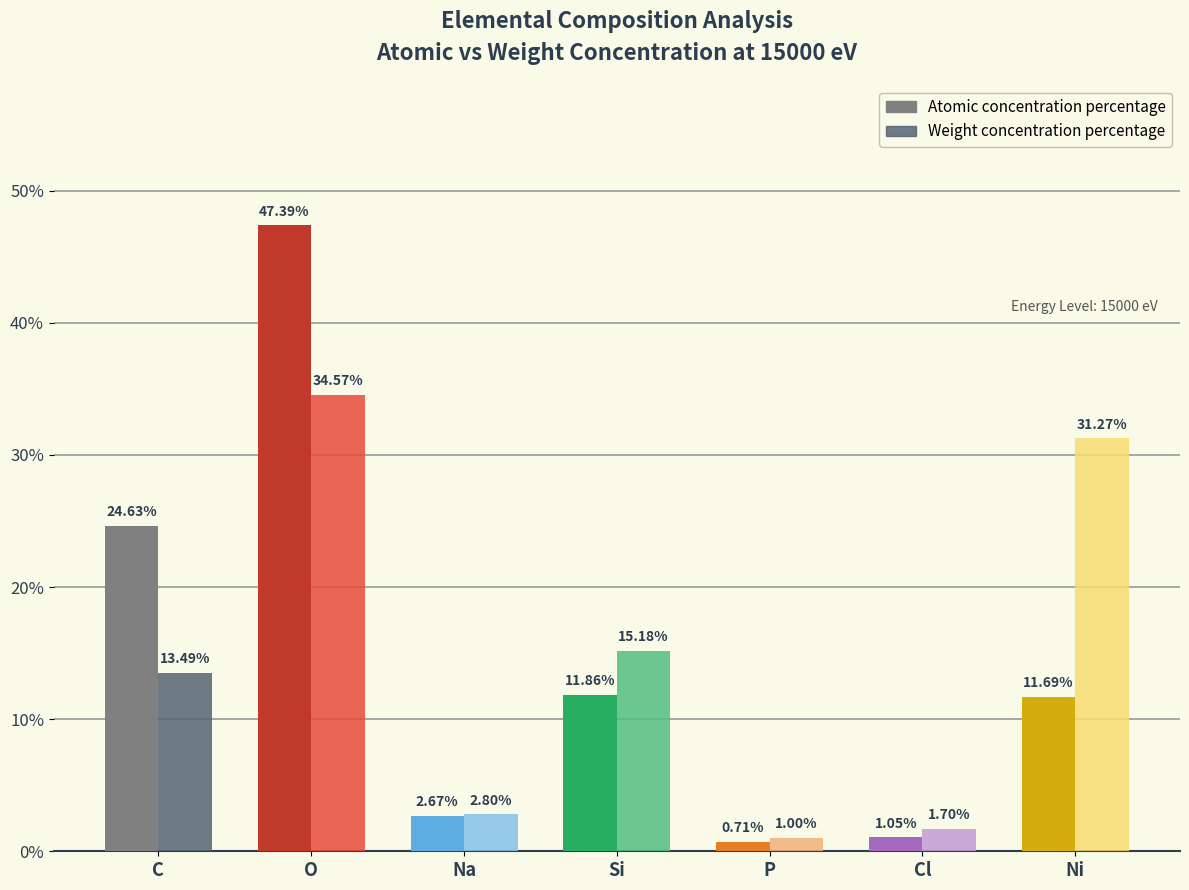

Reading right to left, transcribe all the data shown in this chart.

Atomic concentration percentage: Ni=0.1	Cl=0.0	P=0.0	Si=0.1	Na=0.0	O=0.5	C=0.2
Weight concentration percentage: Ni=0.3	Cl=0.0	P=0.0	Si=0.2	Na=0.0	O=0.3	C=0.1